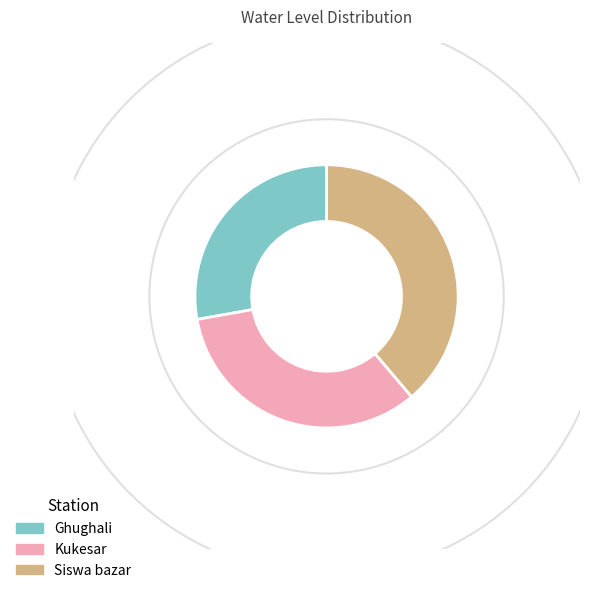

What is the ratio of the value at Siswa bazar to the value at Ghughali?

1.4